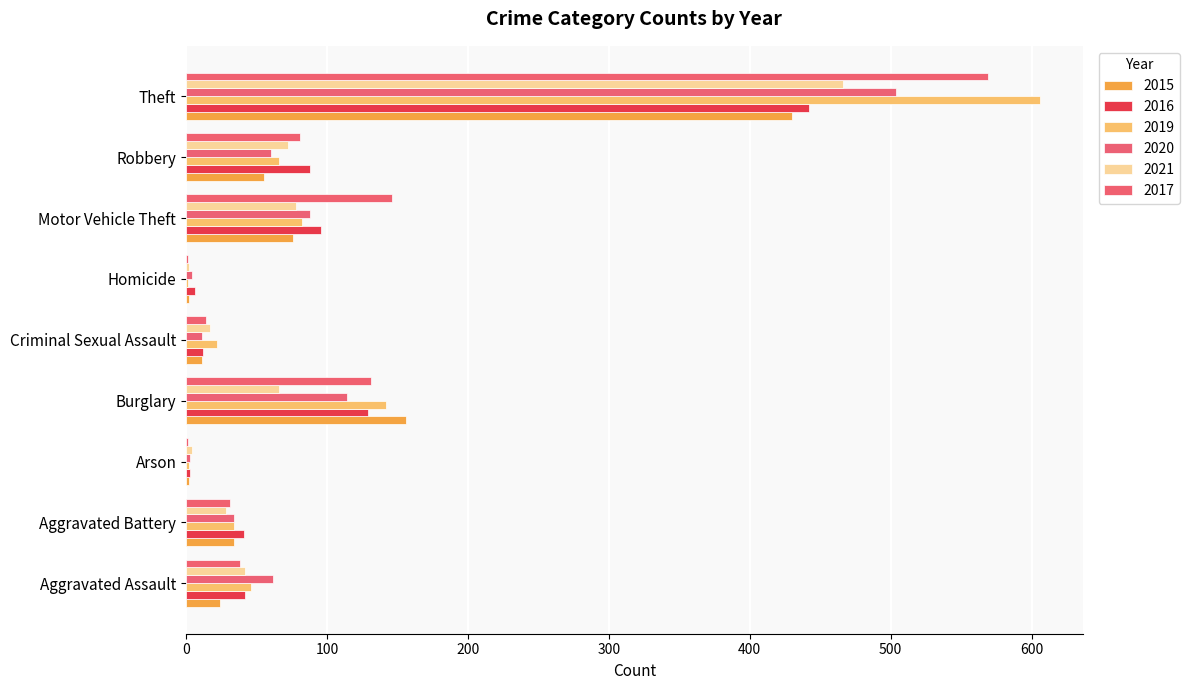

How many distinct data groups are displayed?

6